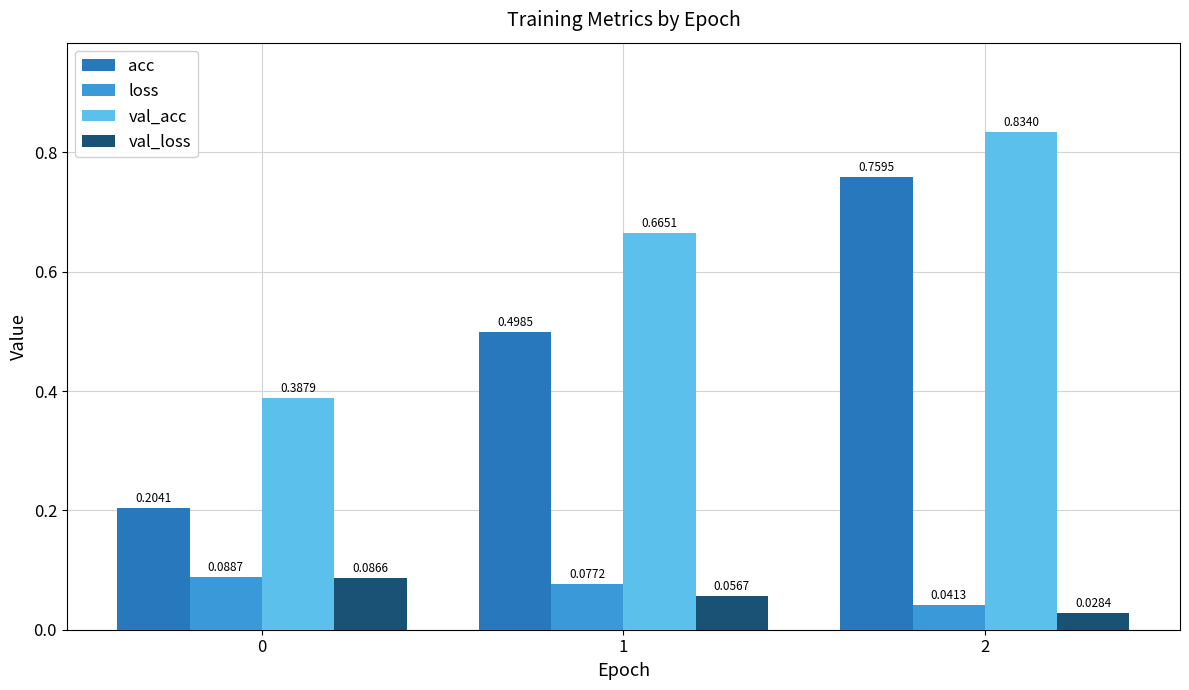

What are all the series names shown in the legend?

acc, loss, val_acc, val_loss